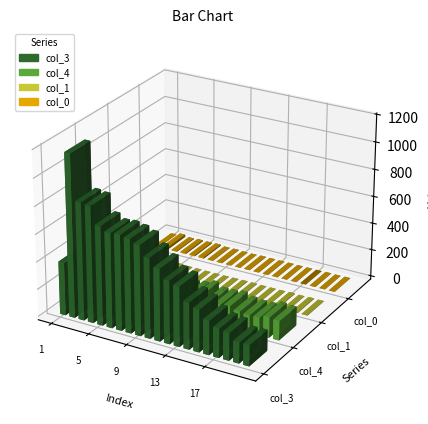

Is it true that col_4 equals 151 at 7?

True